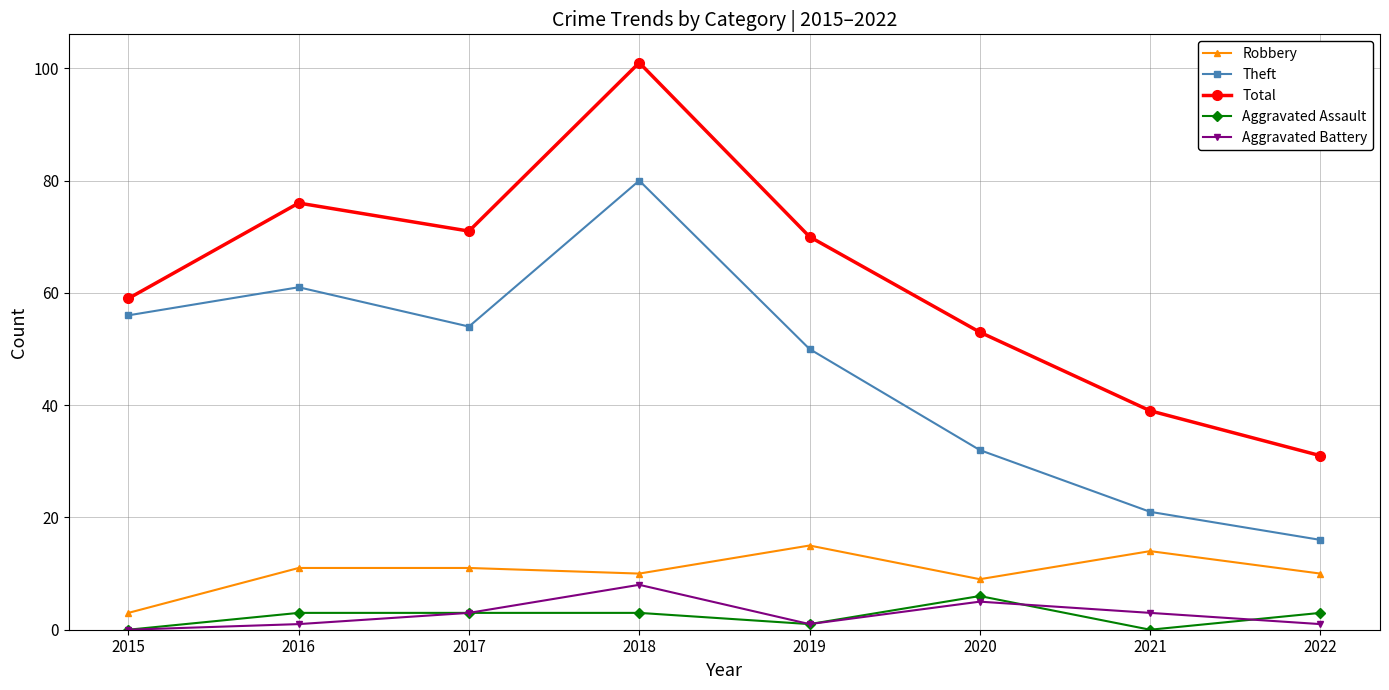

What is the spread (max minus min) of values at 2021?

39